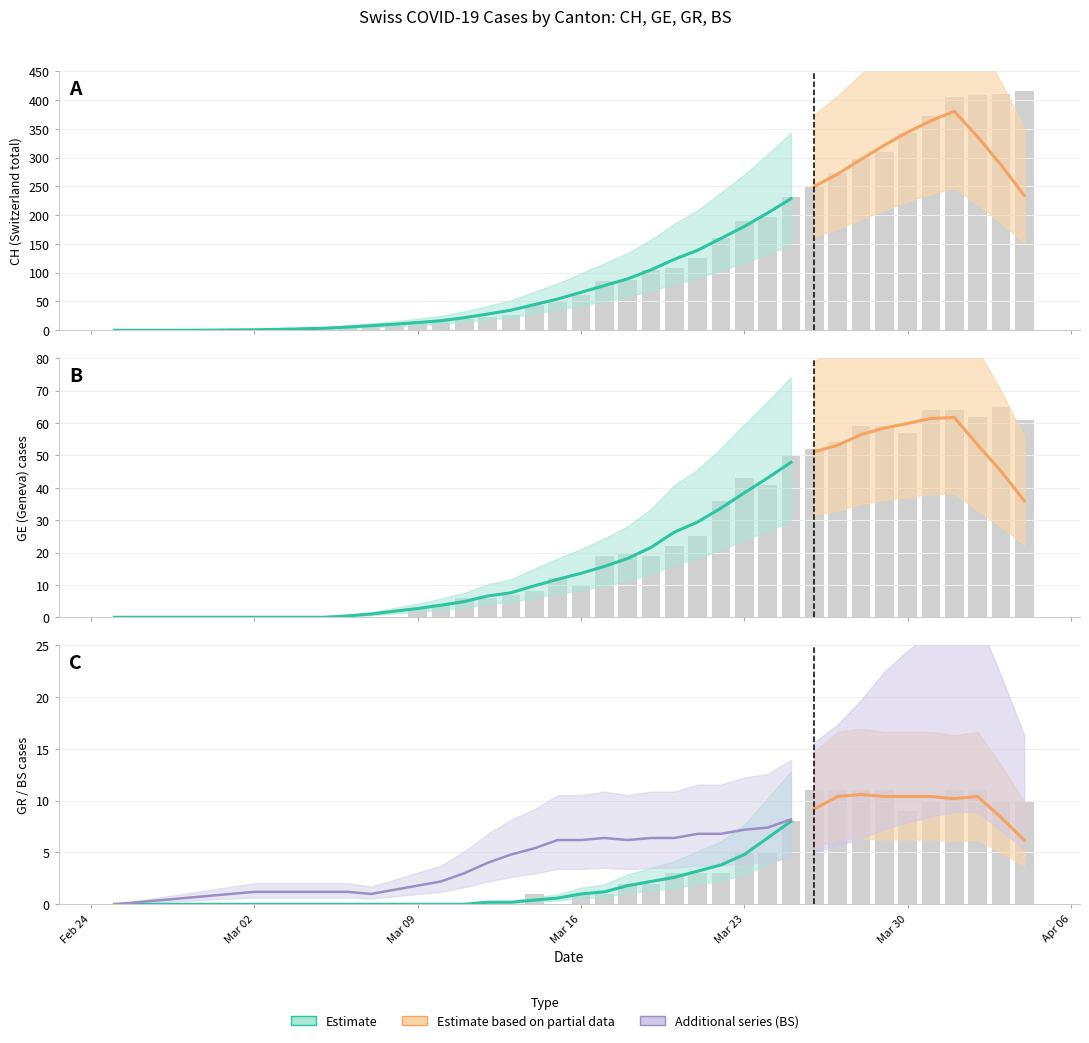

Is the value of GR at 24 greater than the value of CH at 37?

No